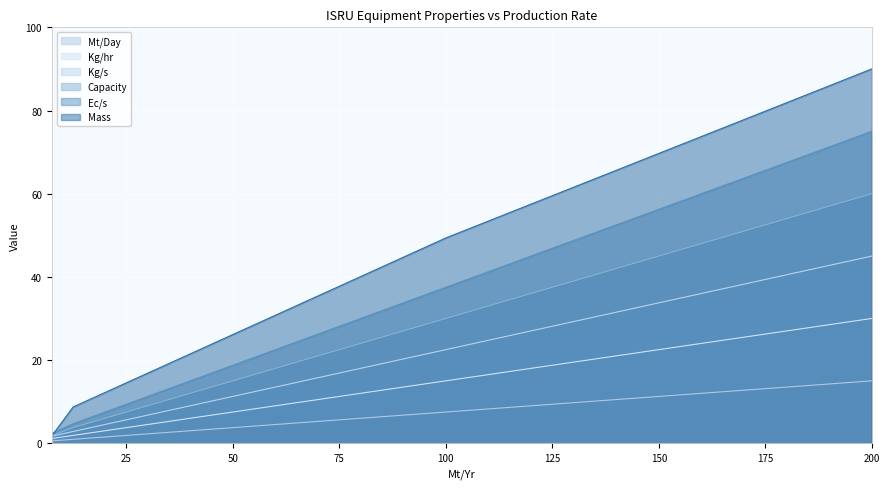

Which has a higher value, 12.5 or 100?

100